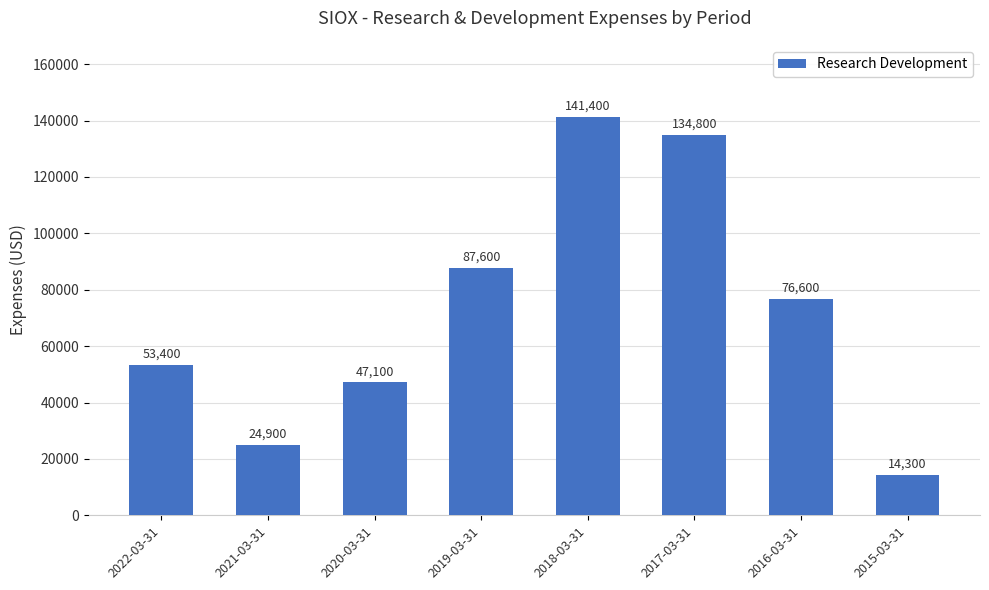

The chart shows a value of 38833 at 2017-03-31. True or false?

False